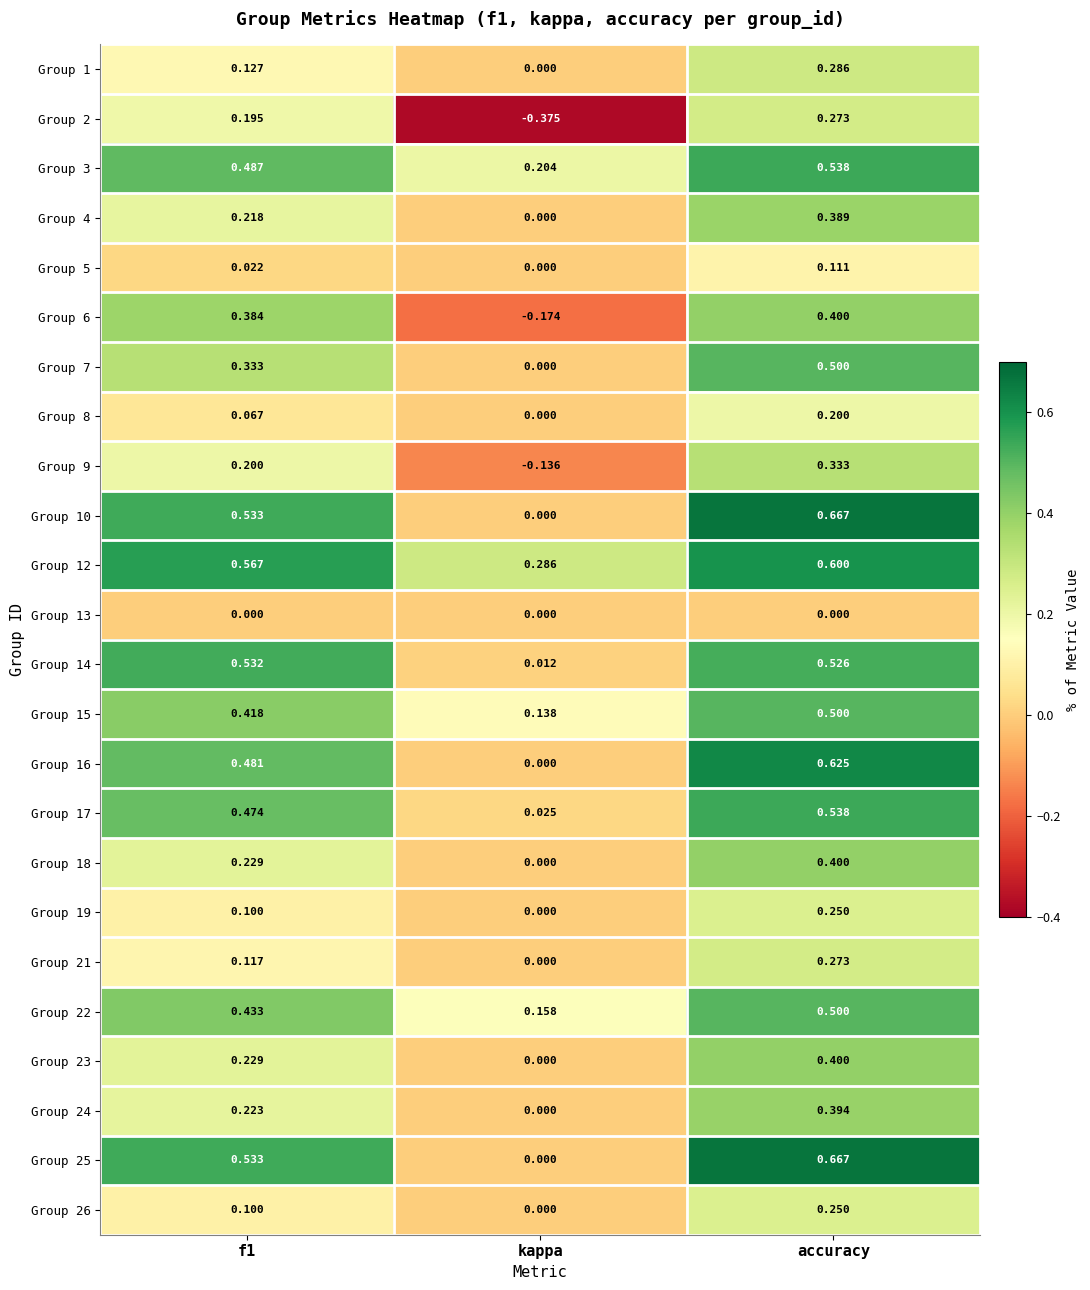

Is the value of Group 7 at accuracy greater than the value of Group 3 at f1?

Yes